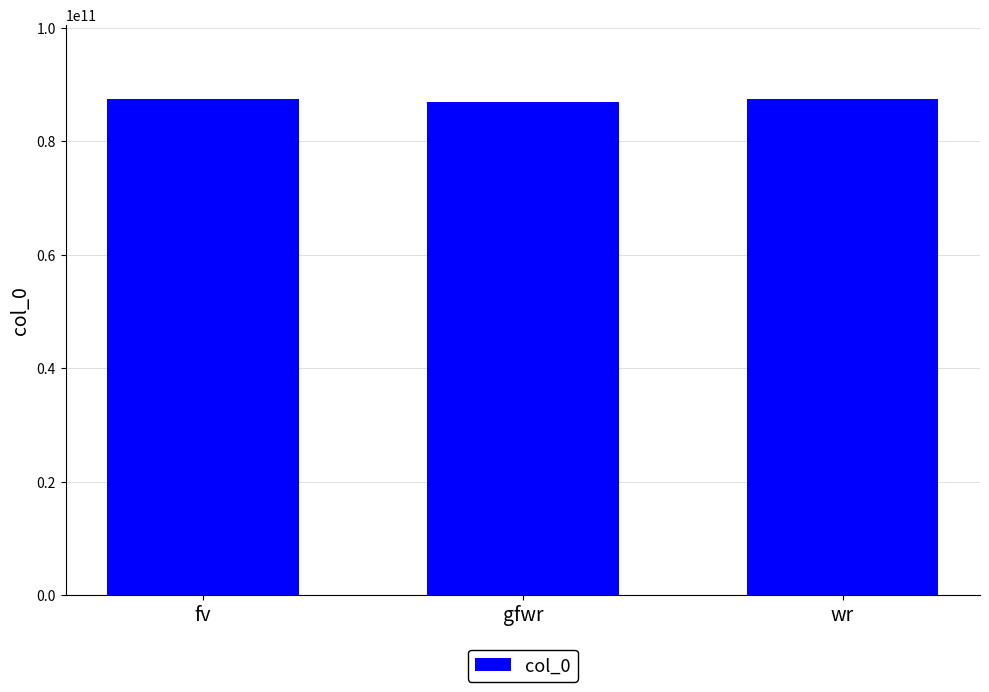

How many values are below 87472553004?

1